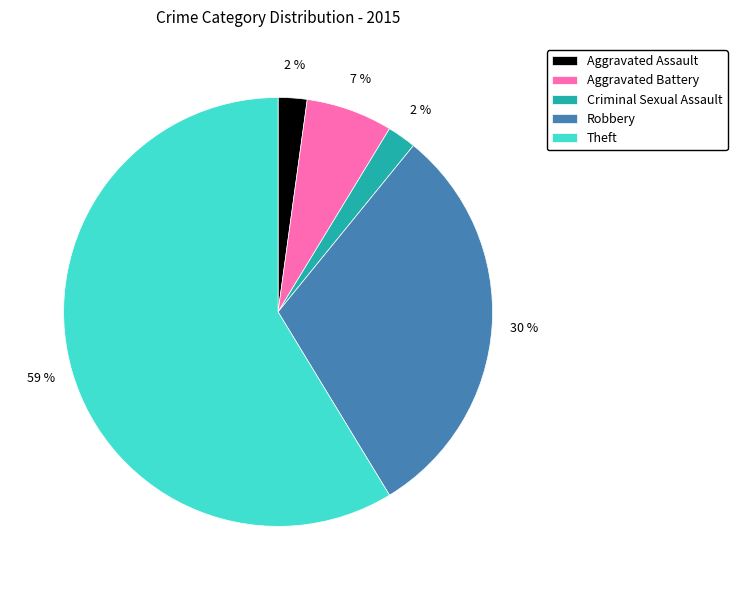

Which slice is the largest?

Theft